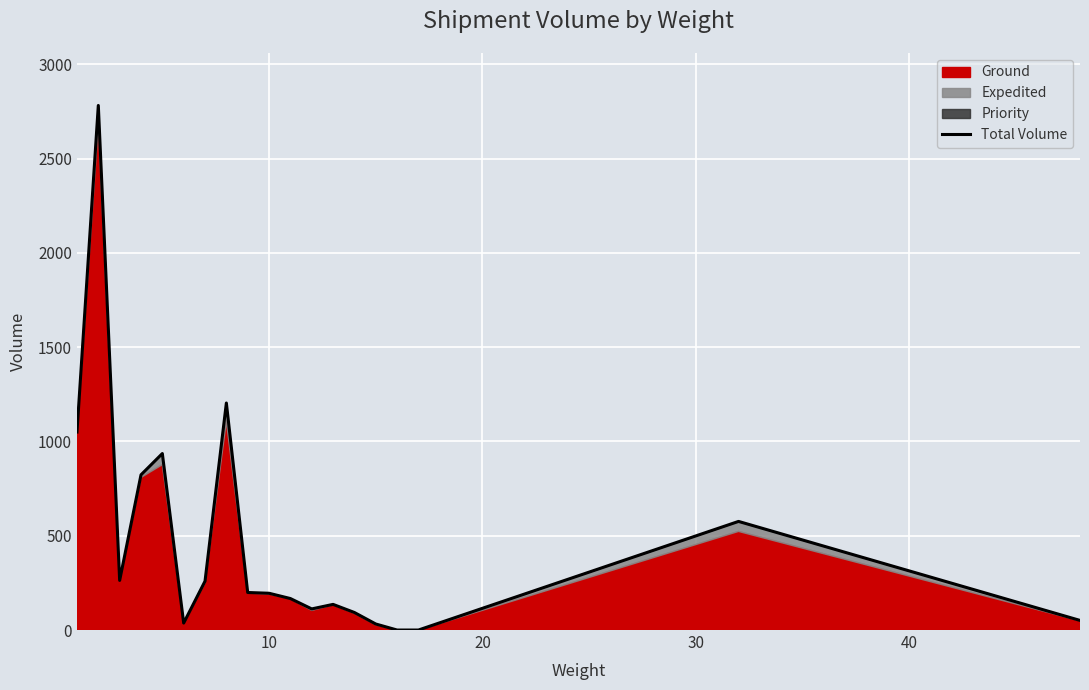

How many lines are shown in the chart?

1